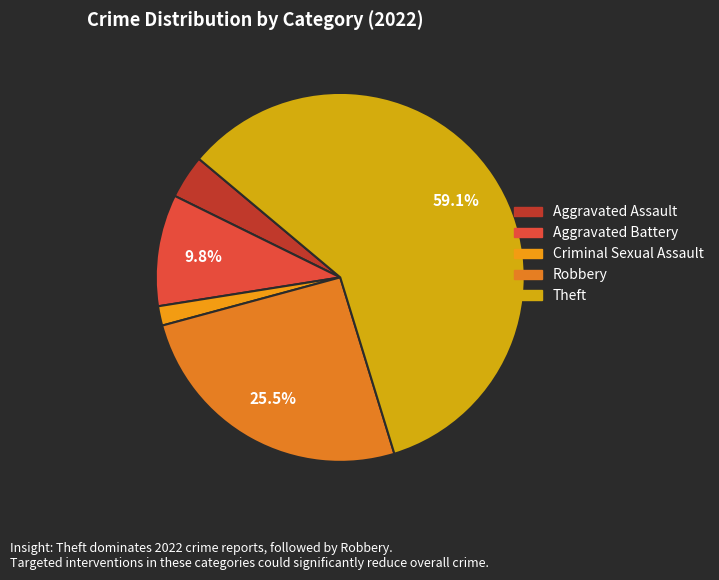

Count the number of slices in the pie.

5